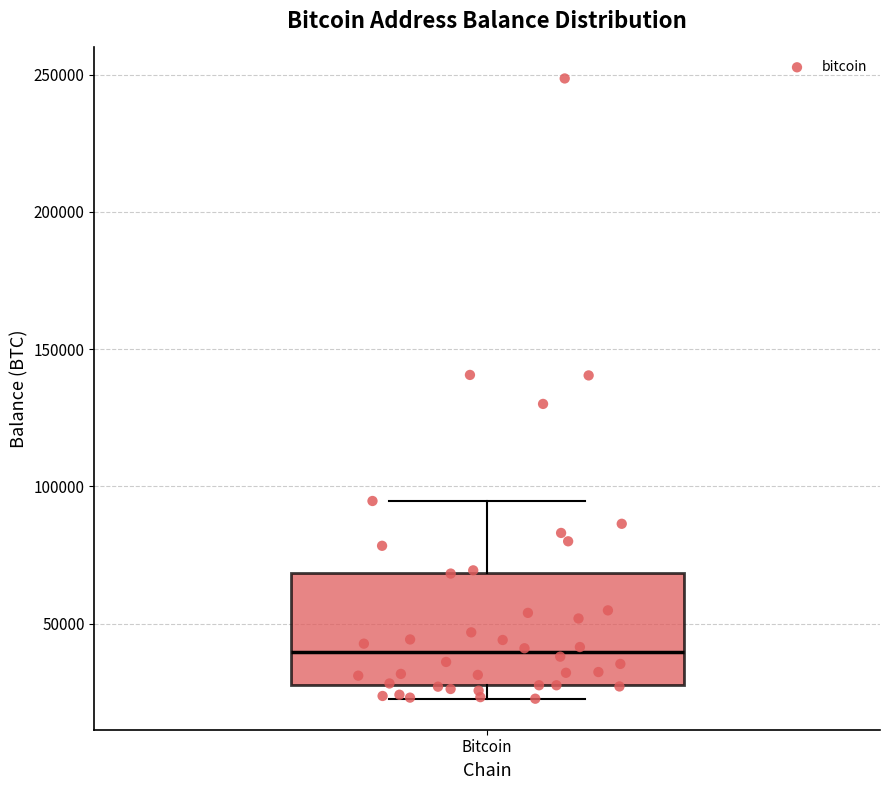

Transcribe this box plot: give where the median line is, the range the box spans, and where the two whiskers end, as read against the y-axis. The values are not printed on the chart, so give them approximately, as read against the axis.

median 40000, box 25000 to 70000, whiskers 25000 (just below the box's lower edge) to 95000